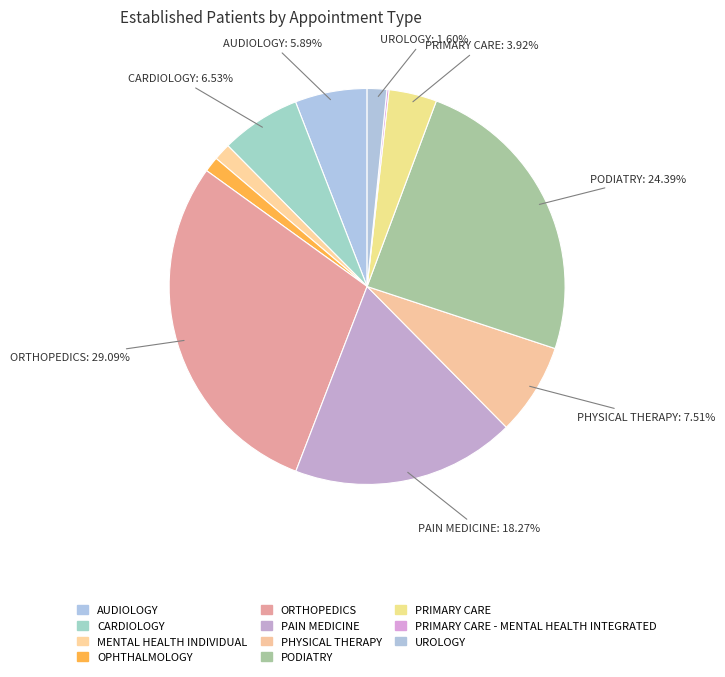

To the nearest percent, what is the difference between the UROLOGY and ORTHOPEDICS slice percentages?

27%